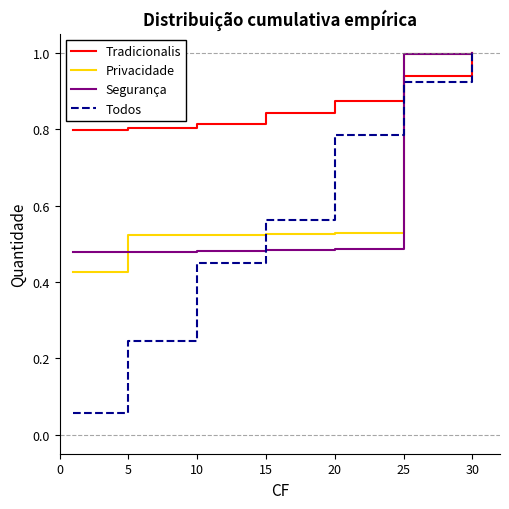

How many lines are shown in the chart?

4